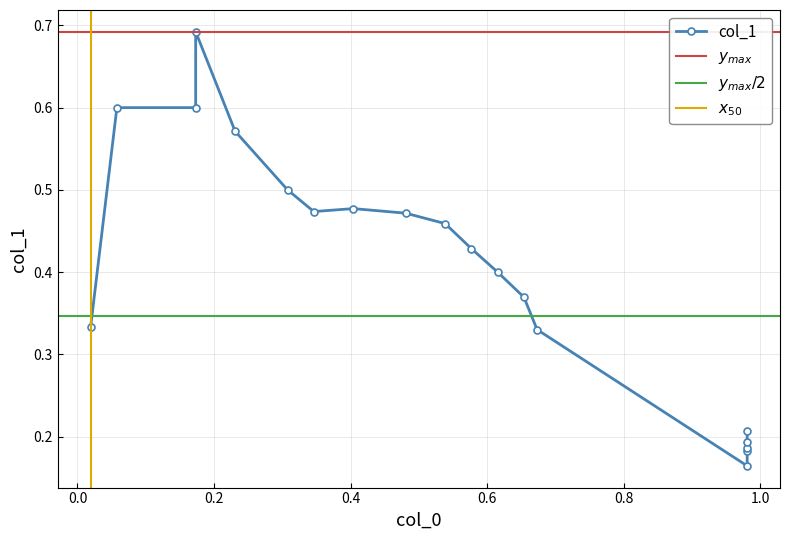

How many points are lower than both their immediate neighbors (excluding endpoints)?

1